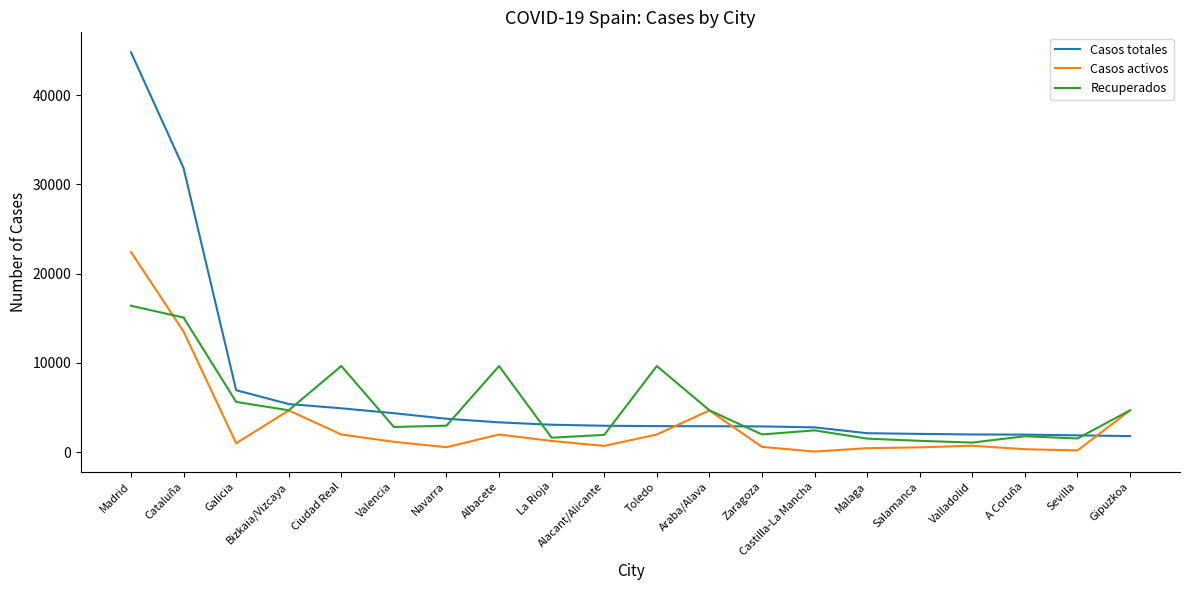

True or false: Casos activos and Casos totales intersect in this chart.

True